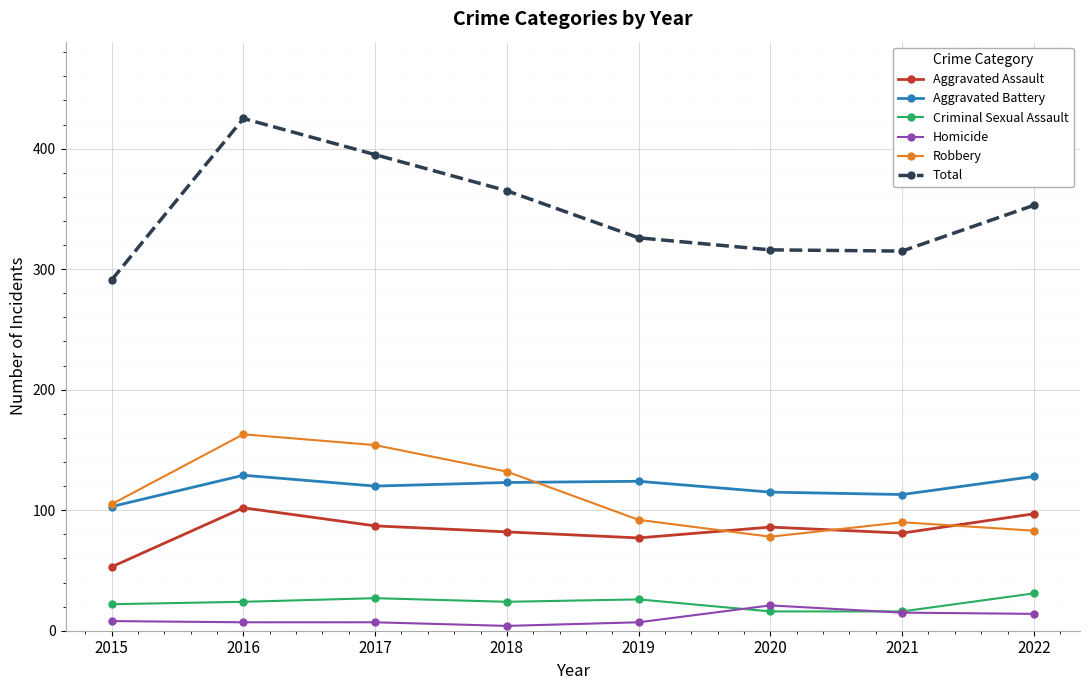

Where is the first local maximum for Aggravated Assault?

2016